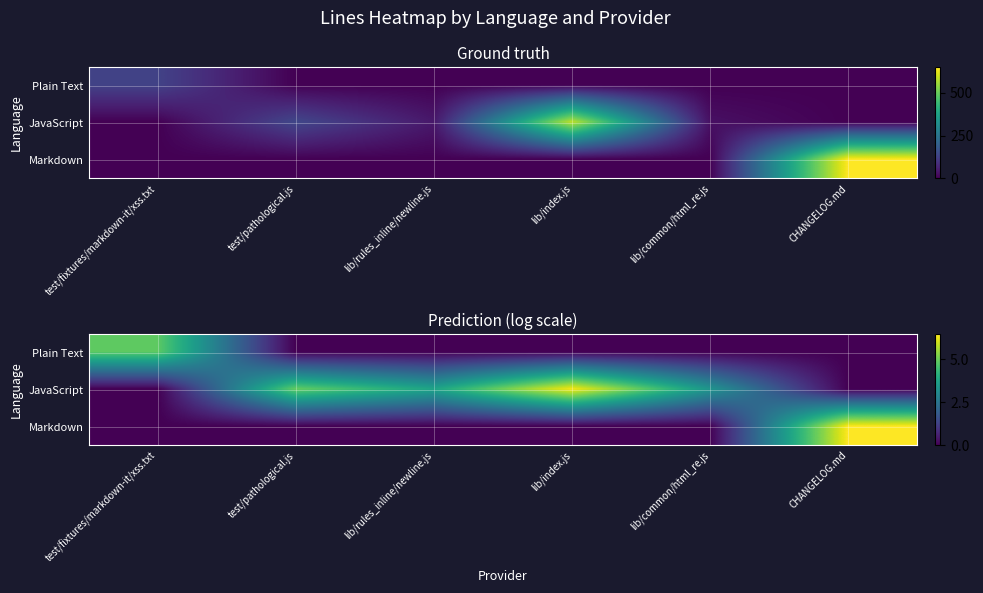

Rank the series by their maximum value, from lowest to highest.

Plain Text, JavaScript, Markdown